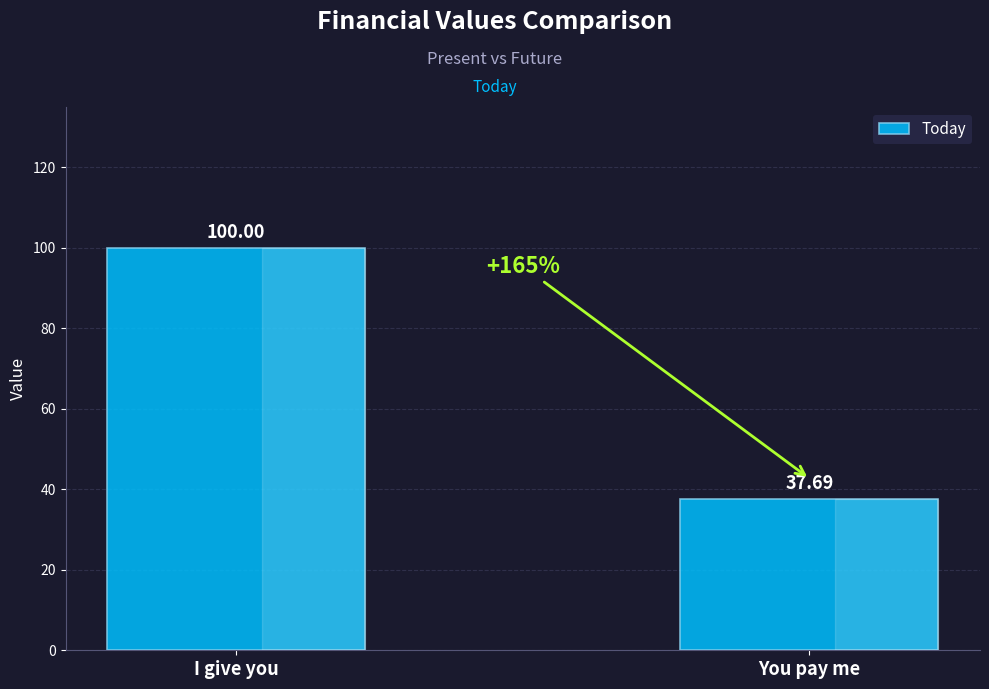

List the labels in order of value, smallest first.

You pay me, I give you